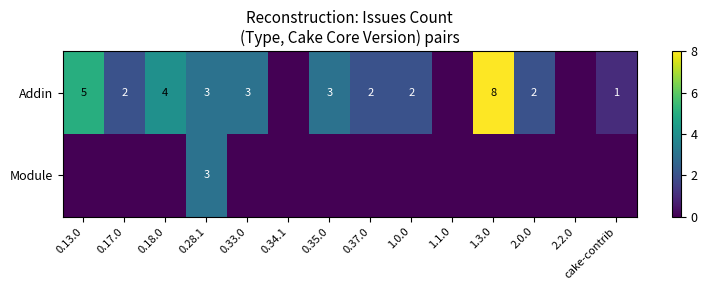

Is it true that Addin equals 2 at 2.0.0?

True